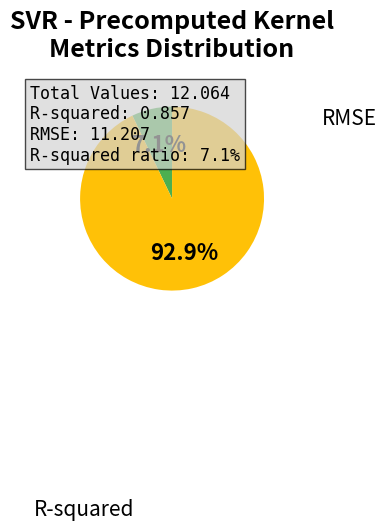

What is the change in value from R-squared to RMSE?

+10.4